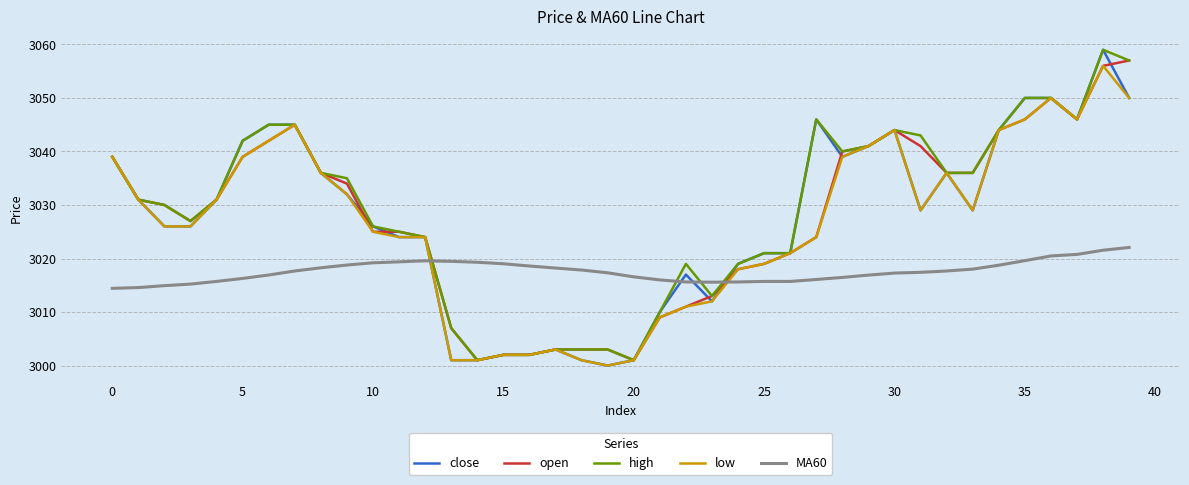

At how many categories does at least one series exceed 3048?

4